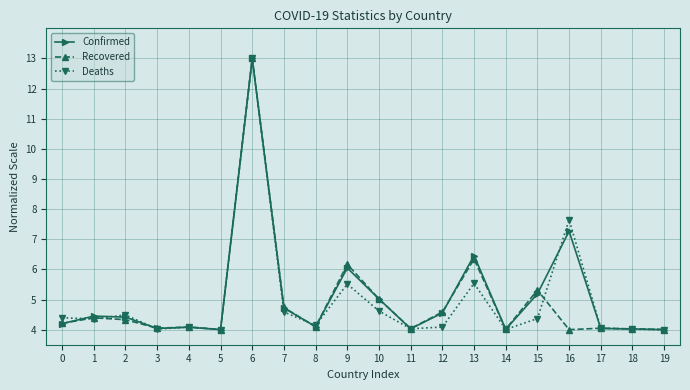

True or false: Confirmed has more than 1 interior local peaks.

True